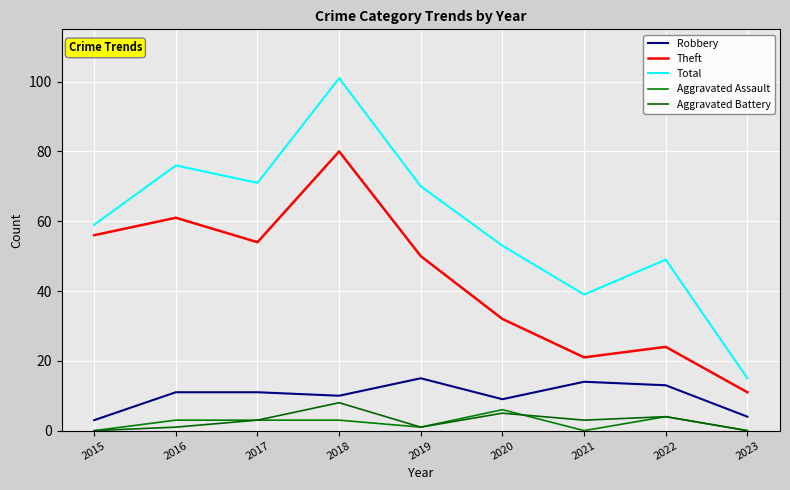

True or false: Aggravated Assault has a value of 0 at 2015.

True